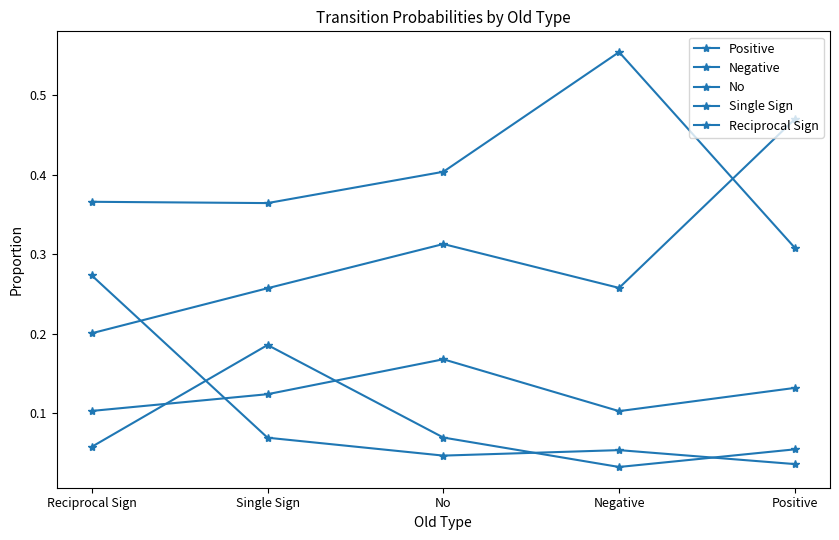

How many lines are shown in the chart?

5